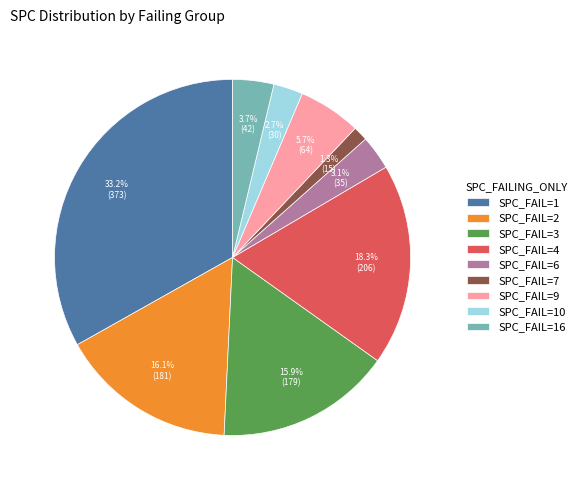

Does any single category account for the majority?

No